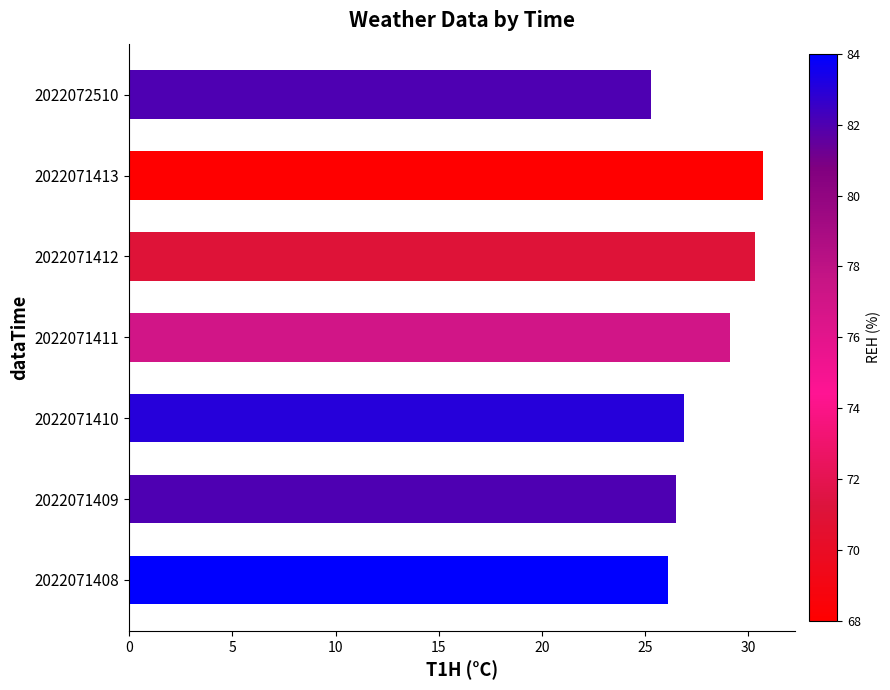

Reading bottom to top, extract all data points from this chart.

2022071408=26.1	2022071409=26.5	2022071410=26.9	2022071411=29.1	2022071412=30.3	2022071413=30.7	2022072510=25.3